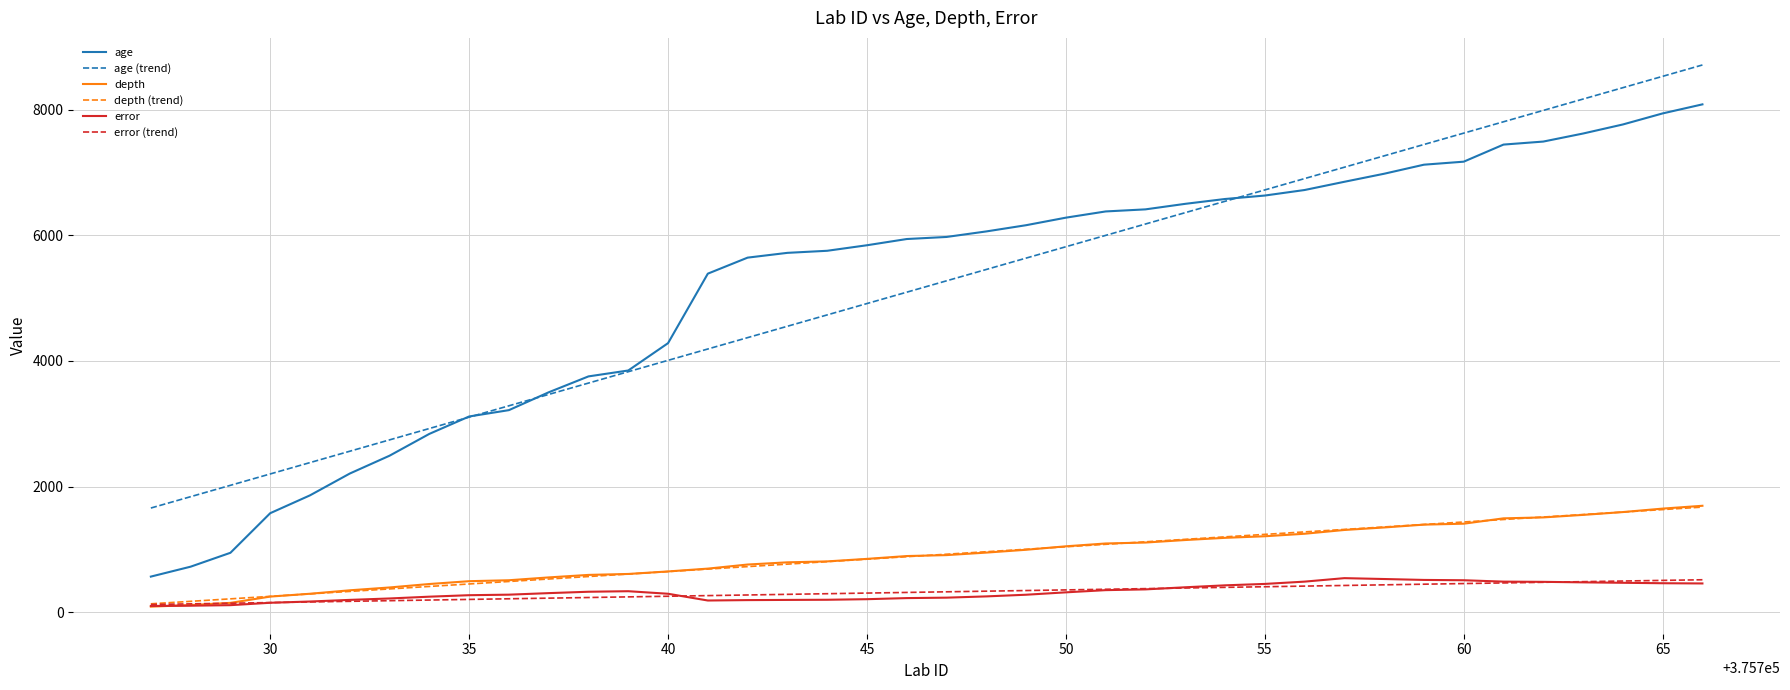

True or false: depth and age cross at least once.

False